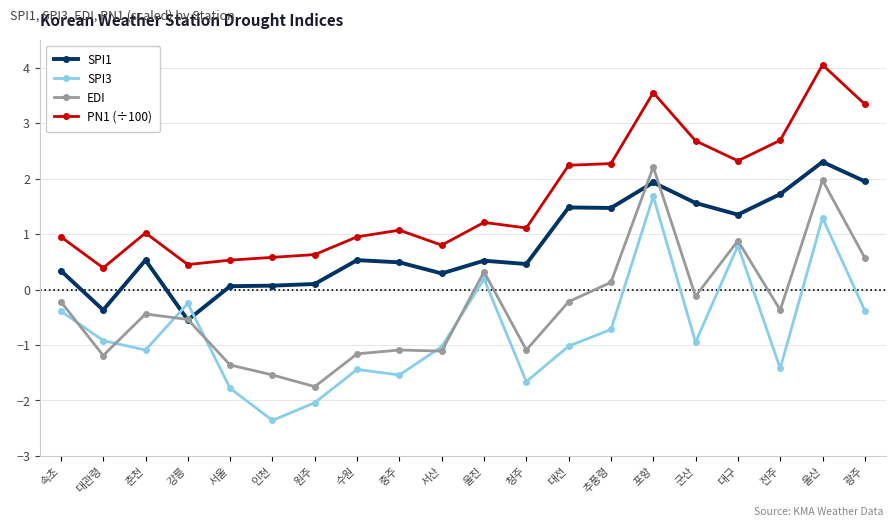

What is the approximate value of EDI at 광주?

0.6